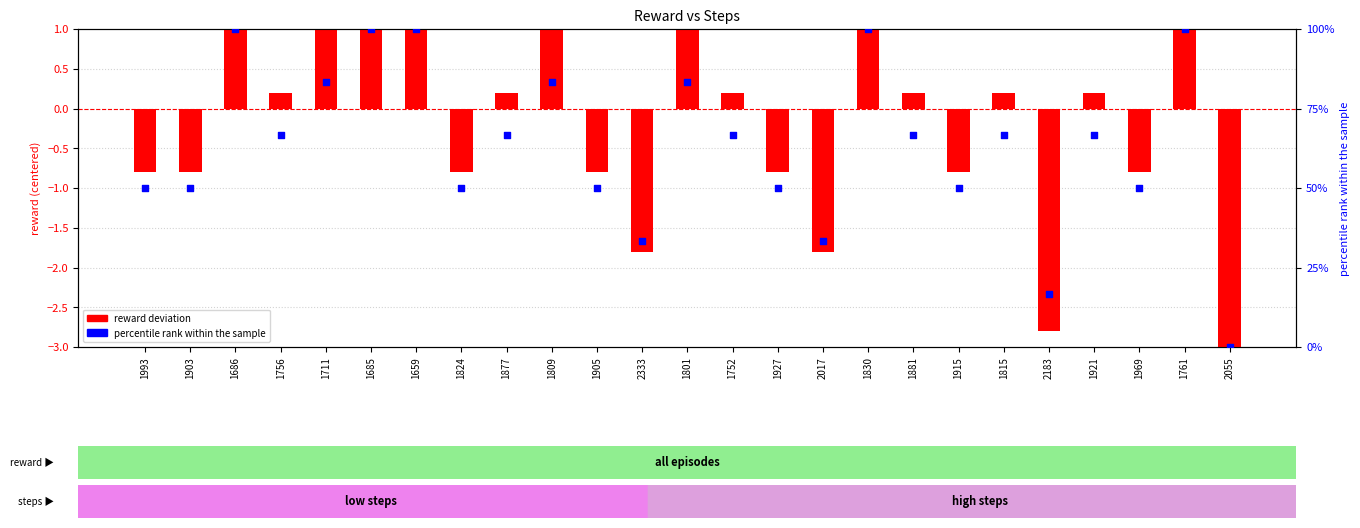

Which series has the widest spread of Y values?

percentile rank within sample